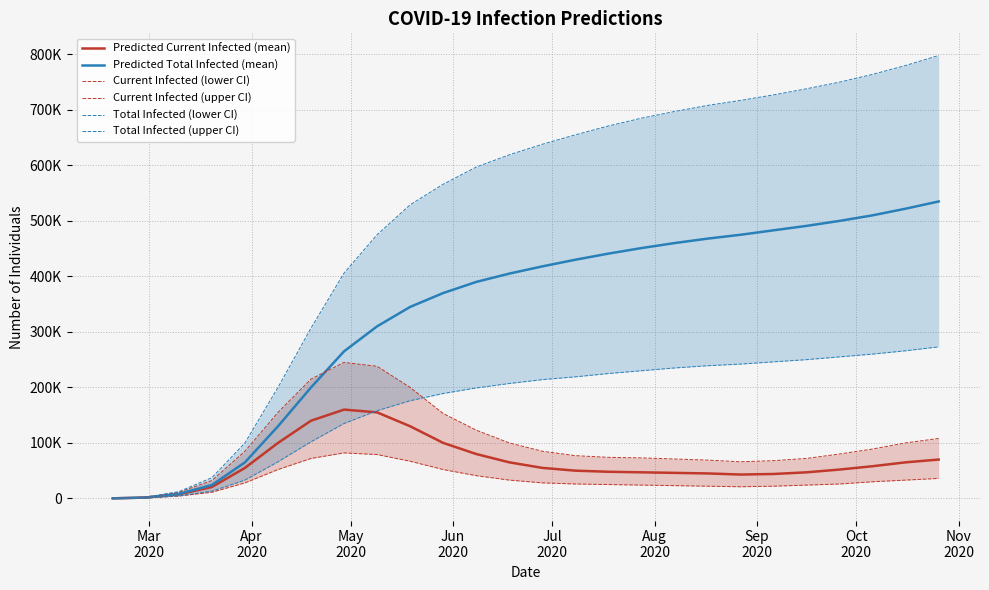

True or false: Predicted Total Infected (mean) and Total Infected (upper CI) cross at least once.

False